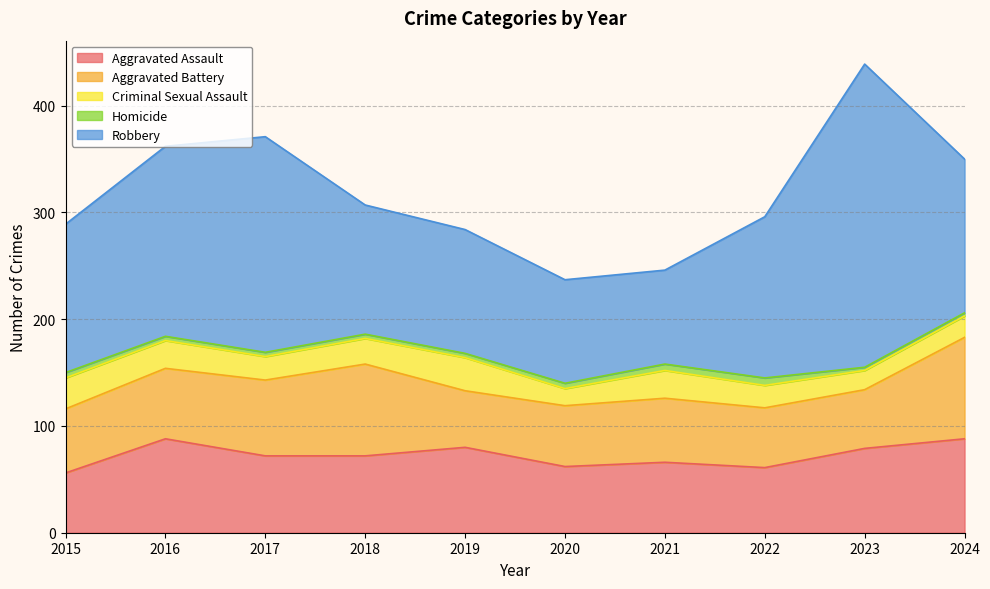

At how many categories does at least one series exceed 251?

1